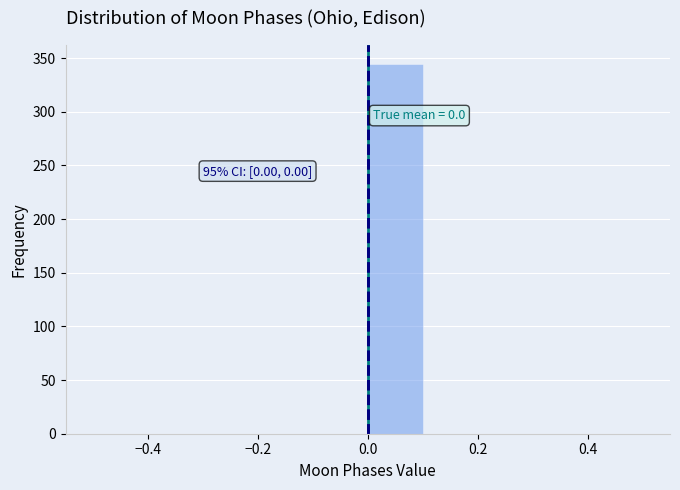

Over which range of the x-axis is the bar tallest?

0.0 to 0.1